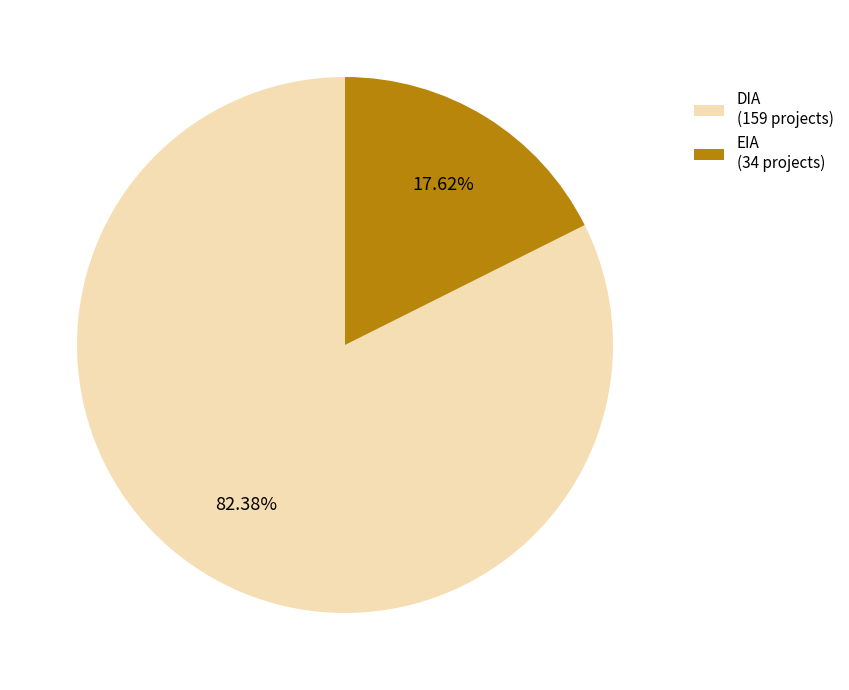

Does any single category account for the majority?

Yes